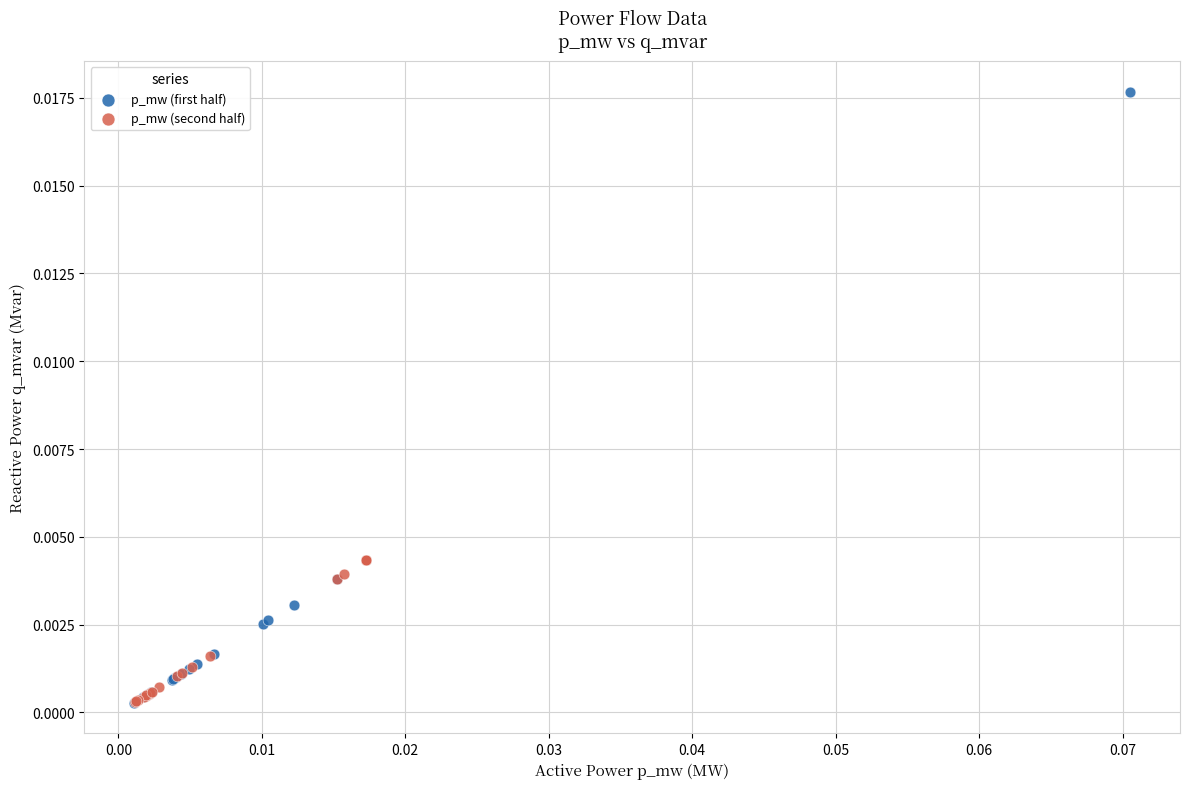

Which series has the largest Y range (max minus min)?

p_mw (first half)